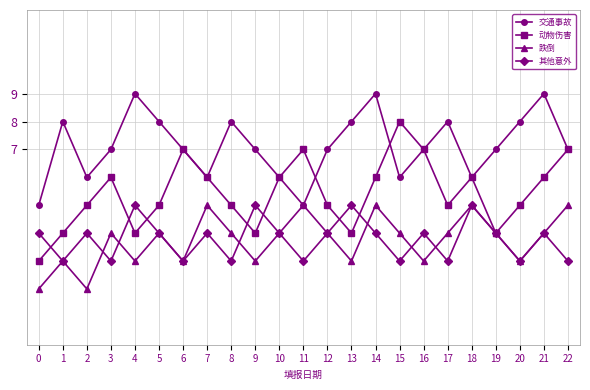

What is the maximum value for 交通事故?

9